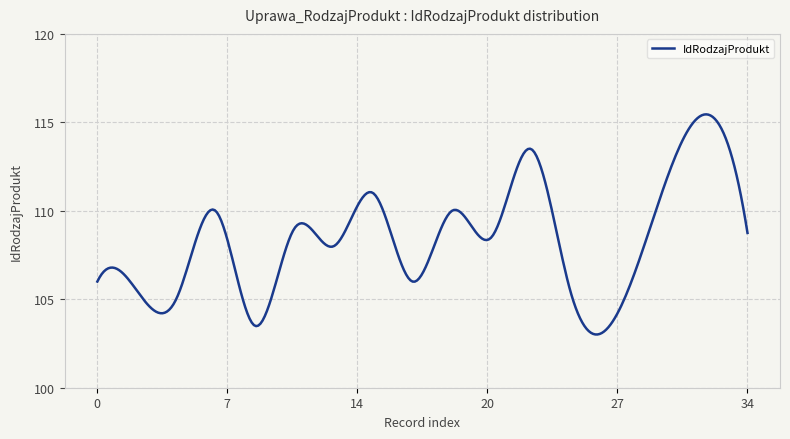

What is the greatest value displayed?

115.5